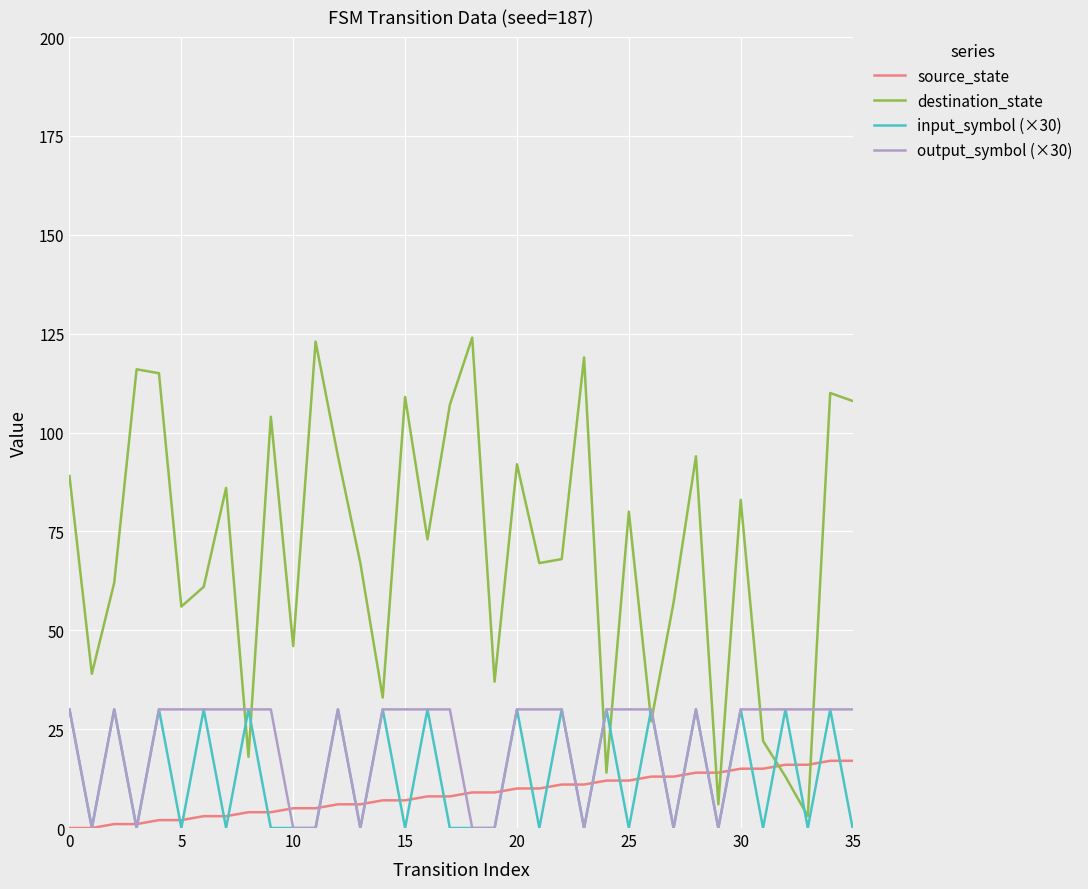

Which series has the largest total across all categories?

destination_state